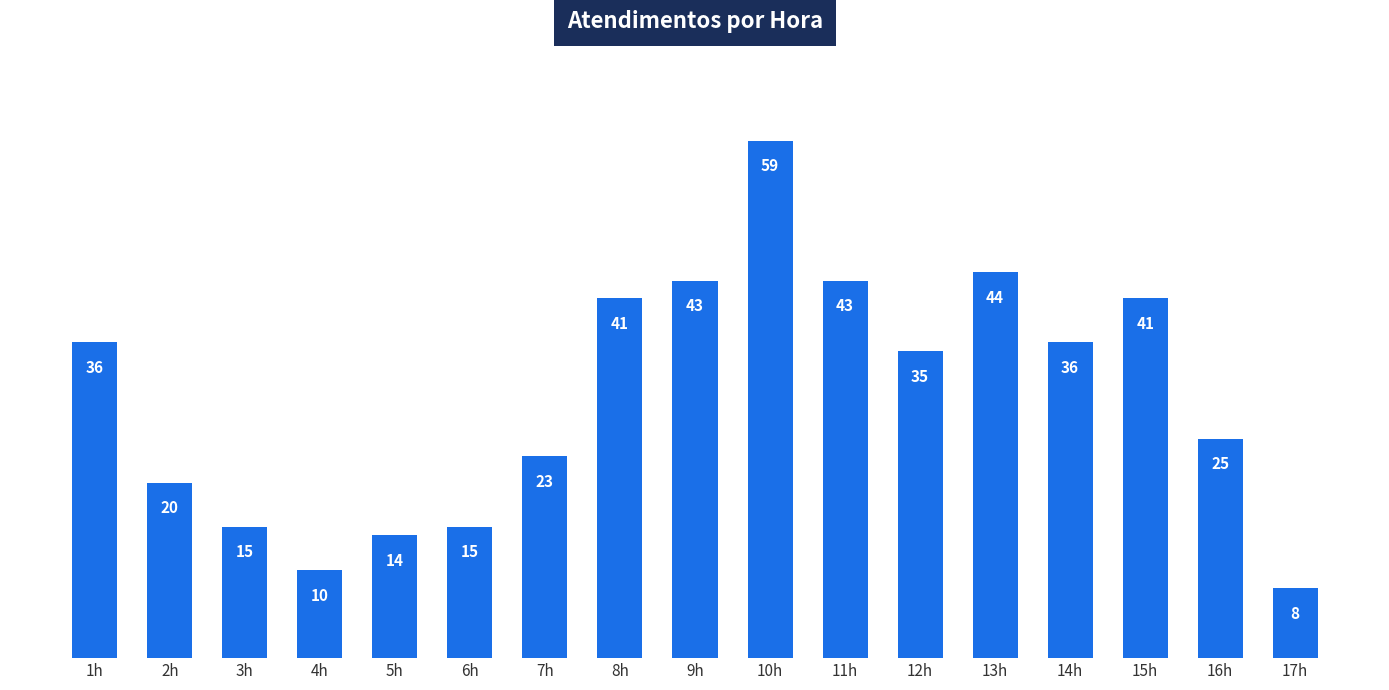

What is the sum of the values at 17h and 3h?

23